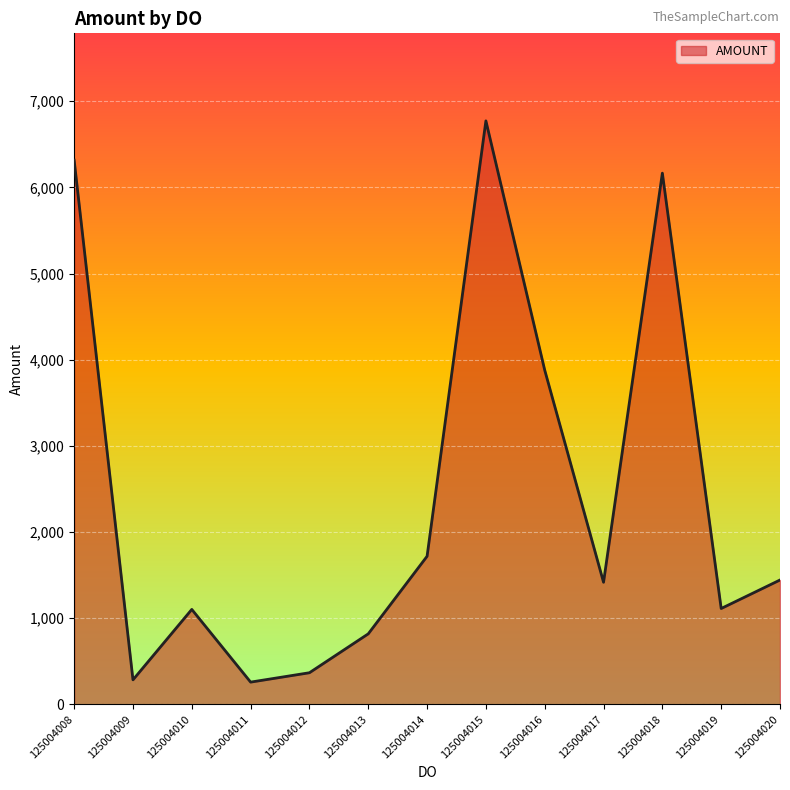

What is the smallest value displayed?

258.7